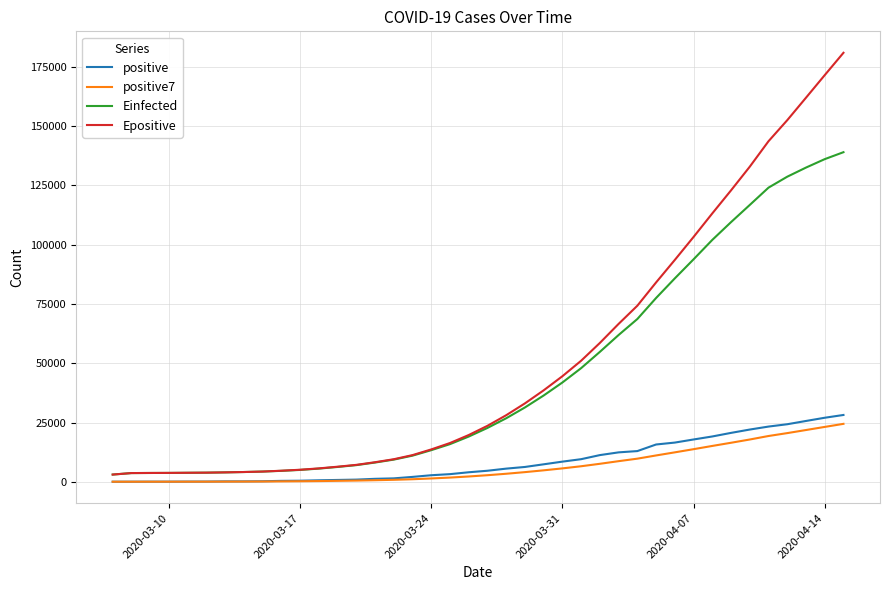

What is the maximum value shown in the chart?

180974.5